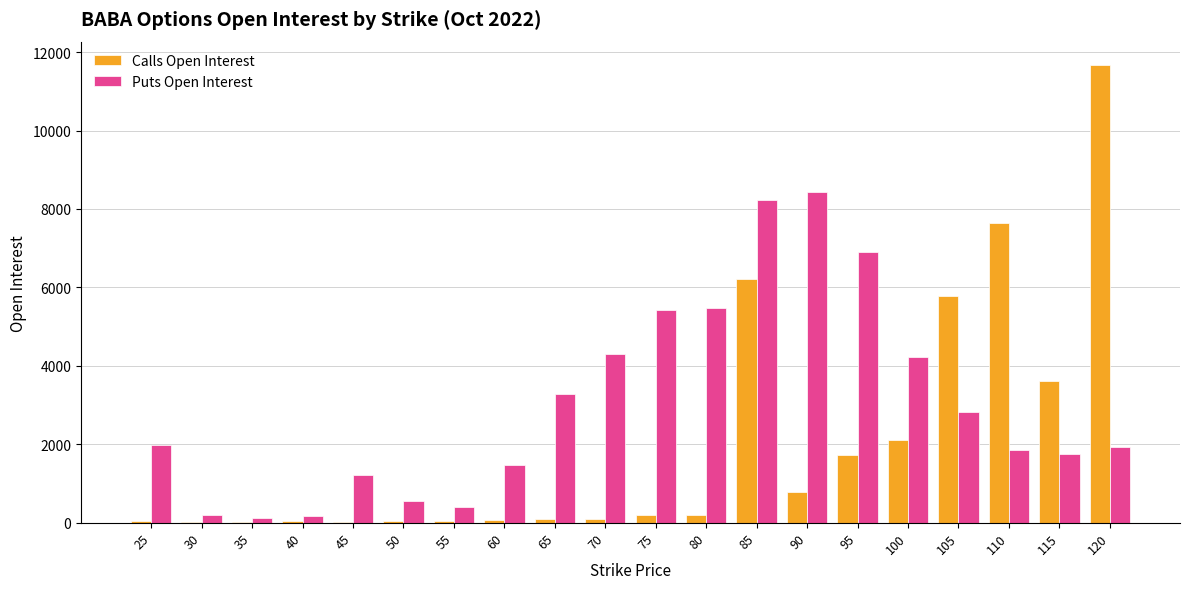

Between 70 and 100, which series saw the biggest shift?

Calls Open Interest